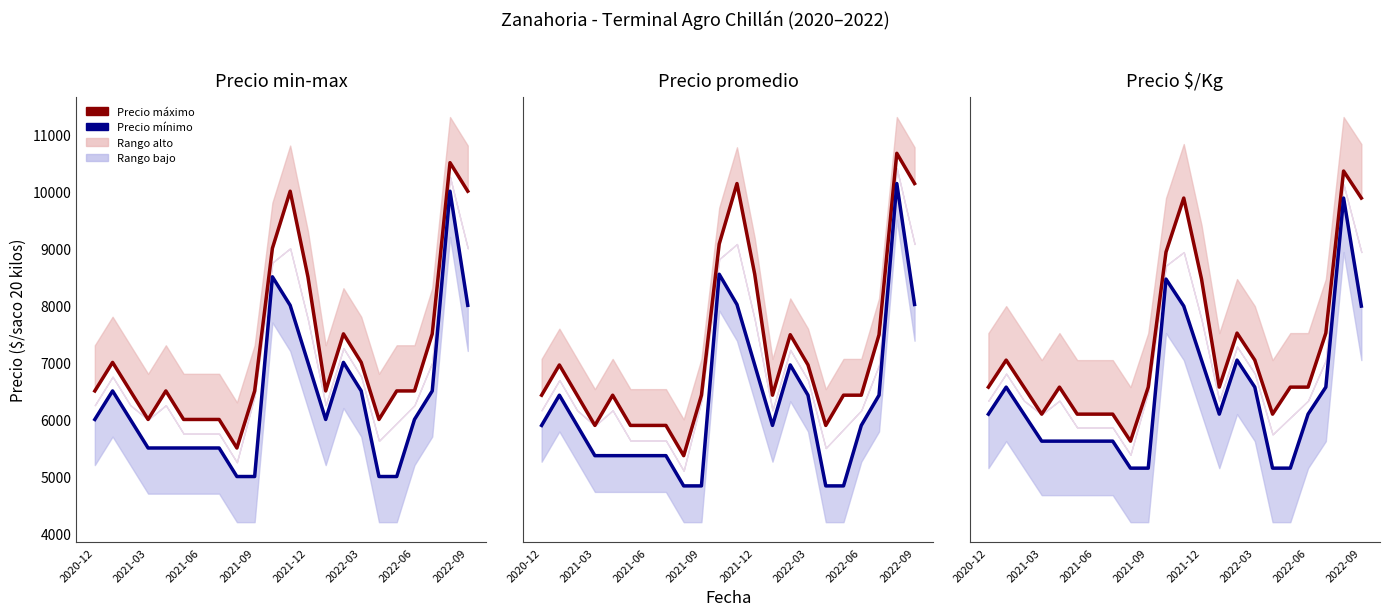

What is the highest value of the Precio mínimo series?

10000